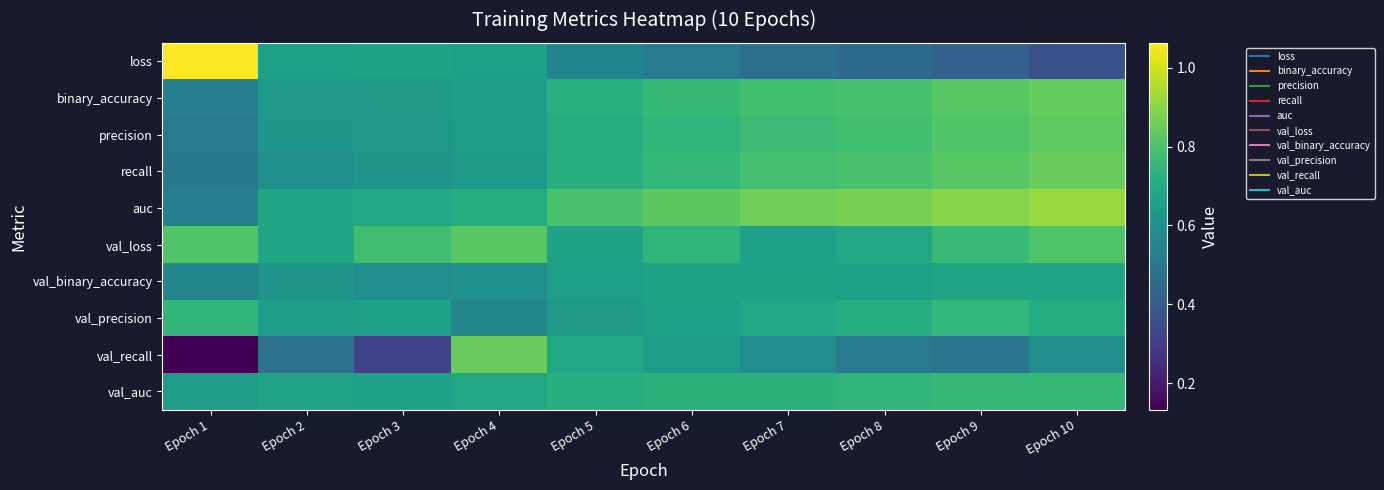

Which category has the highest value across all series?

Epoch 1